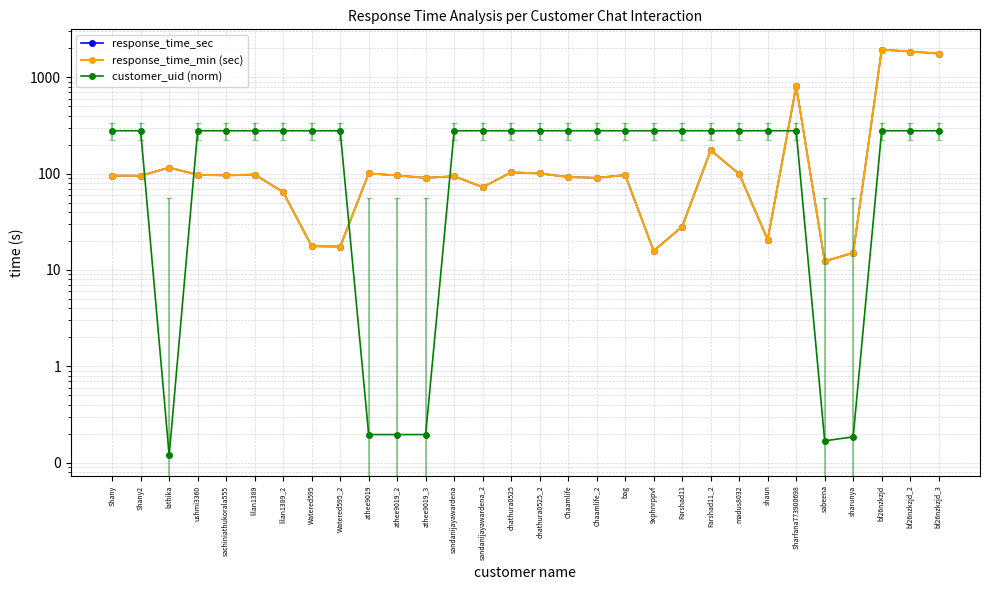

Reading left to right, list all the values displayed in this chart.

response_time_sec: Shany=95.4	Shany2=95.2	lathika=115.5	ushmi3360=97.4	sachiniathukorala555=95.9	lilan1389=98.0	lilan1389_2=64.3	Watered595=17.6	Watered595_2=17.5	athee9019=100.6	athee9019_2=95.8	athee9019_3=90.5	sandanijayawardena=94.0	sandanijayawardena_2=72.4	chathura0525=103.2	chathura0525_2=100.4	Chaamlife=92.3	Chaamlife_2=90.4	bag=96.8	9xphnrppvf=15.8	Farshad11=28.2	Farshad11_2=175.1	madus8032=99.3	shaun=20.6	Sharfana773900698=810.1	sabeena=12.3	sharunya=15.1	bf26nzkzjd=1940.3	bf26nzkzjd_2=1854.5	bf26nzkzjd_3=1766.9
response_time_min (sec): Shany=95.4	Shany2=95.2	lathika=115.5	ushmi3360=97.4	sachiniathukorala555=95.9	lilan1389=98.0	lilan1389_2=64.3	Watered595=17.6	Watered595_2=17.5	athee9019=100.6	athee9019_2=95.8	athee9019_3=90.5	sandanijayawardena=94.0	sandanijayawardena_2=72.4	chathura0525=103.2	chathura0525_2=100.4	Chaamlife=92.3	Chaamlife_2=90.4	bag=96.8	9xphnrppvf=15.8	Farshad11=28.2	Farshad11_2=175.1	madus8032=99.3	shaun=20.6	Sharfana773900698=810.1	sabeena=12.3	sharunya=15.1	bf26nzkzjd=1940.3	bf26nzkzjd_2=1854.5	bf26nzkzjd_3=1766.9
customer_uid (norm): Shany=279.0	Shany2=279.0	lathika=0.1	ushmi3360=279.0	sachiniathukorala555=279.0	lilan1389=279.0	lilan1389_2=279.0	Watered595=279.0	Watered595_2=279.0	athee9019=0.2	athee9019_2=0.2	athee9019_3=0.2	sandanijayawardena=279.0	sandanijayawardena_2=279.0	chathura0525=279.0	chathura0525_2=279.0	Chaamlife=279.0	Chaamlife_2=279.0	bag=278.9	9xphnrppvf=278.9	Farshad11=279.0	Farshad11_2=279.0	madus8032=279.0	shaun=279.0	Sharfana773900698=279.0	sabeena=0.2	sharunya=0.2	bf26nzkzjd=279.0	bf26nzkzjd_2=279.0	bf26nzkzjd_3=279.0